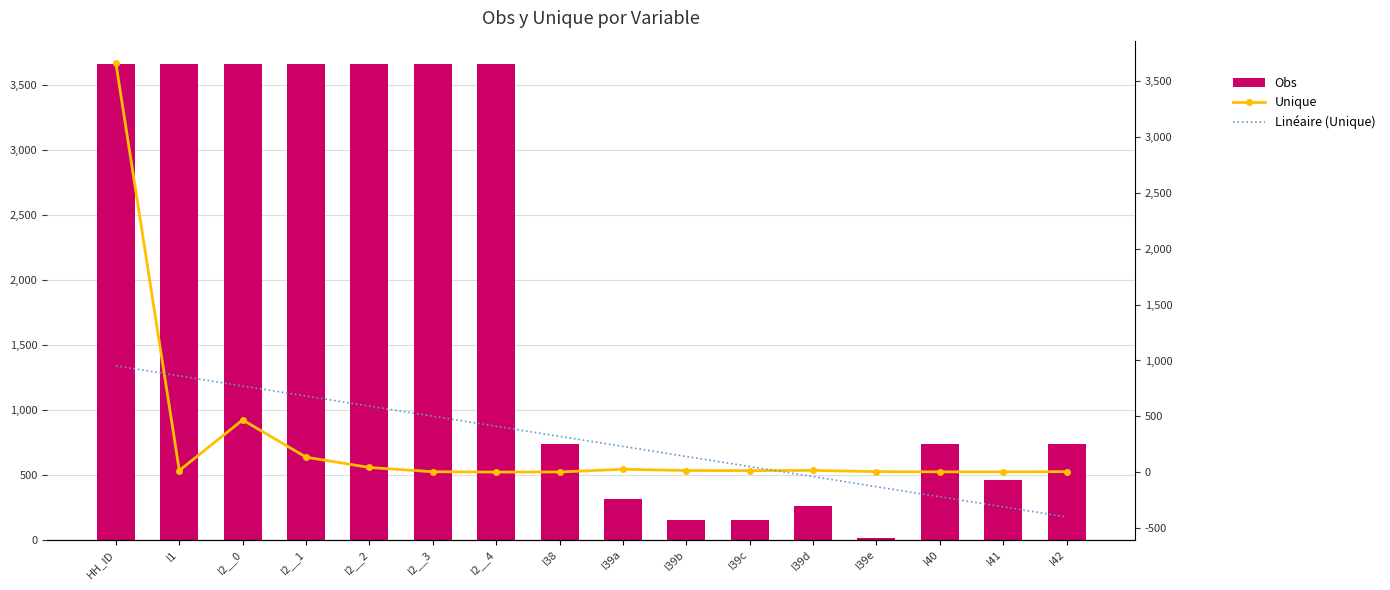

What is the approximate value of Obs at I39d?

262.0